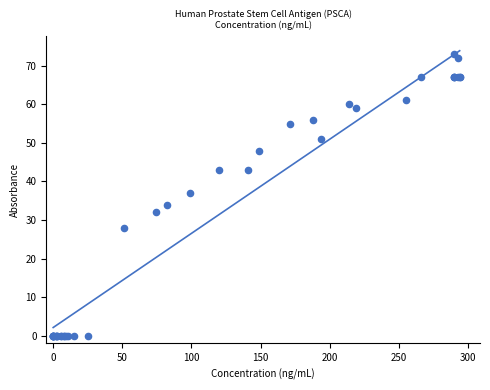

What Y value in the scatter plot is closest to 36?

37